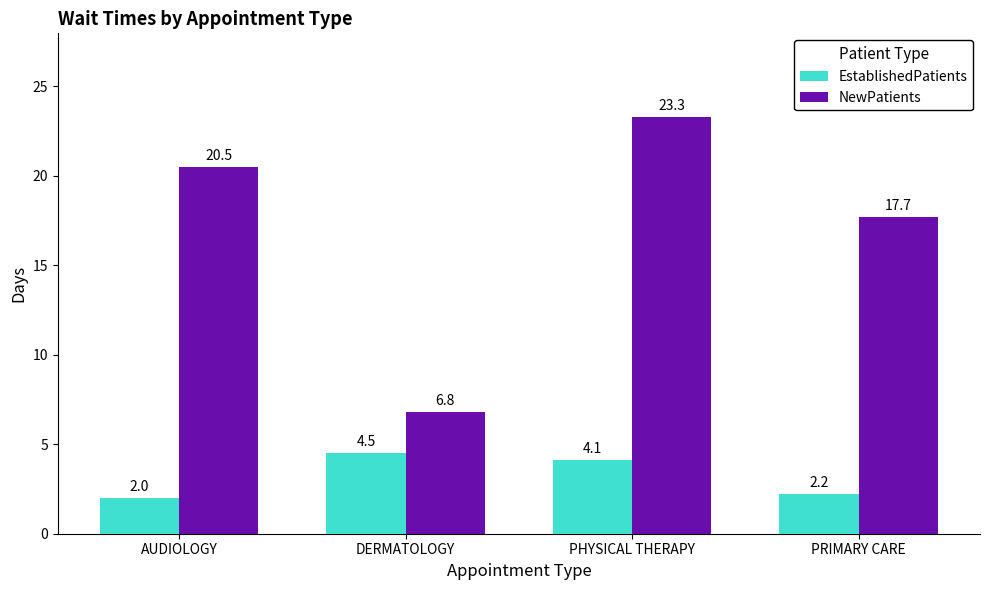

Rank the categories by NewPatients value from lowest to highest.

DERMATOLOGY, PRIMARY CARE, AUDIOLOGY, PHYSICAL THERAPY